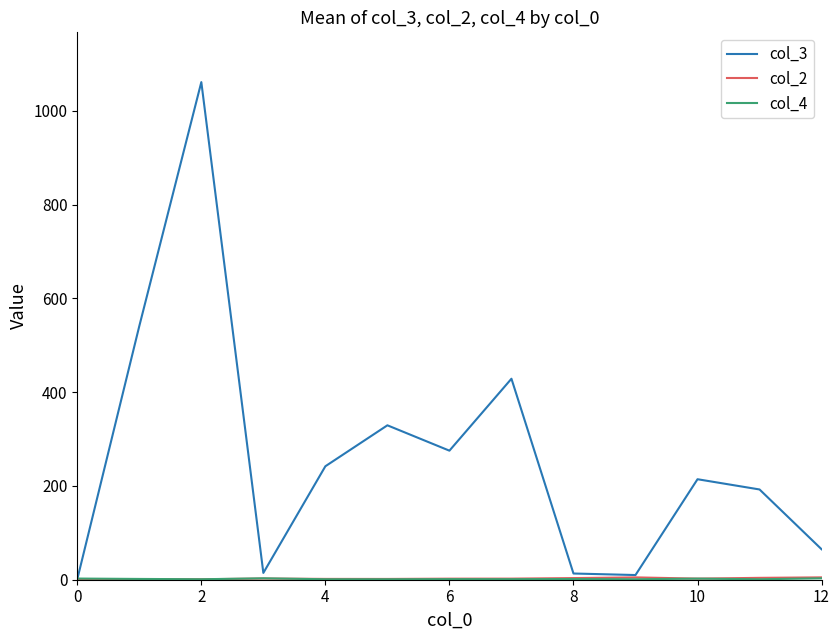

Which series has the widest spread of values?

col_3